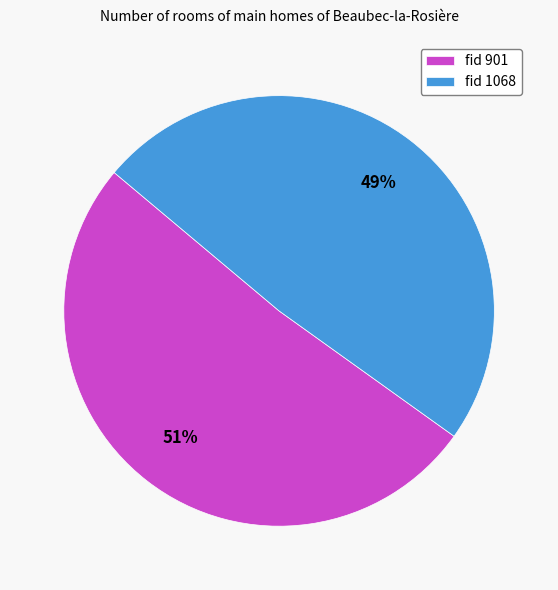

Combined, do fid 901 and fid 1068 account for over 50%?

Yes